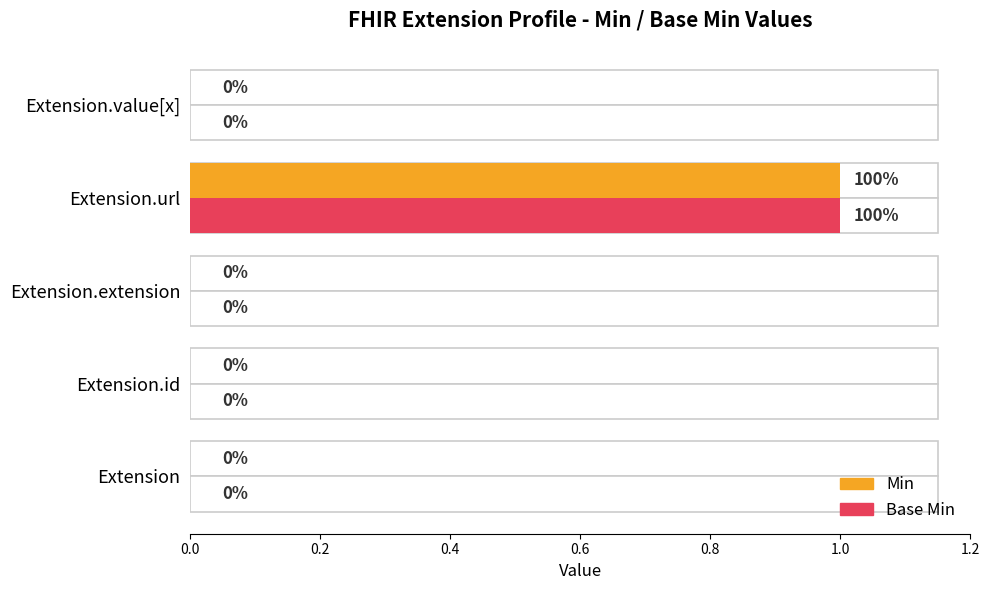

How many Min values are between 0 and 1?

5